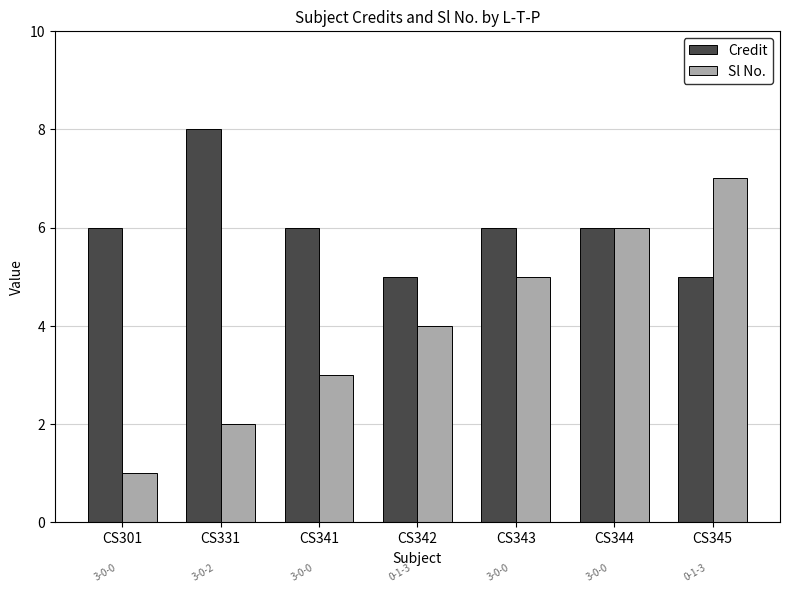

Reading left to right, list all the values displayed in this chart.

Credit: 6	8	6	5	6	6	5
Sl No.: 1	2	3	4	5	6	7